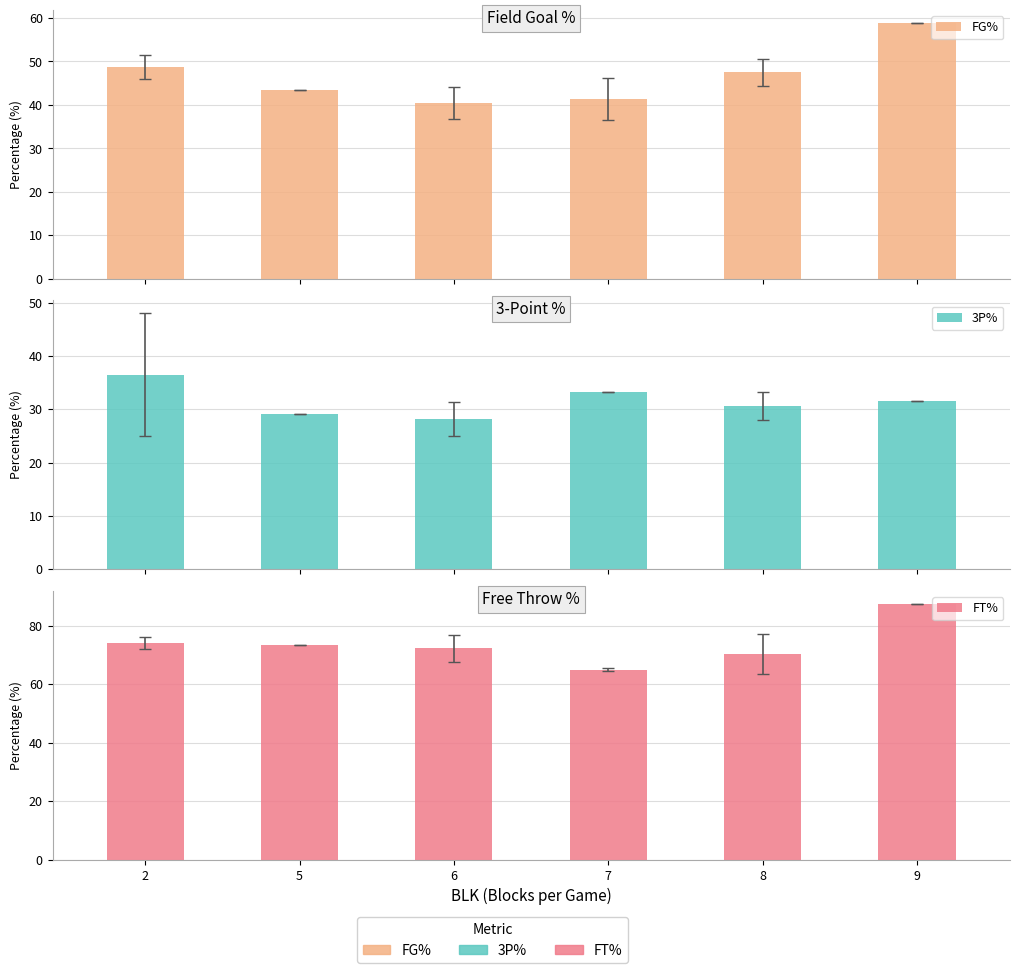

What is the minimum value for FG%?

40.5